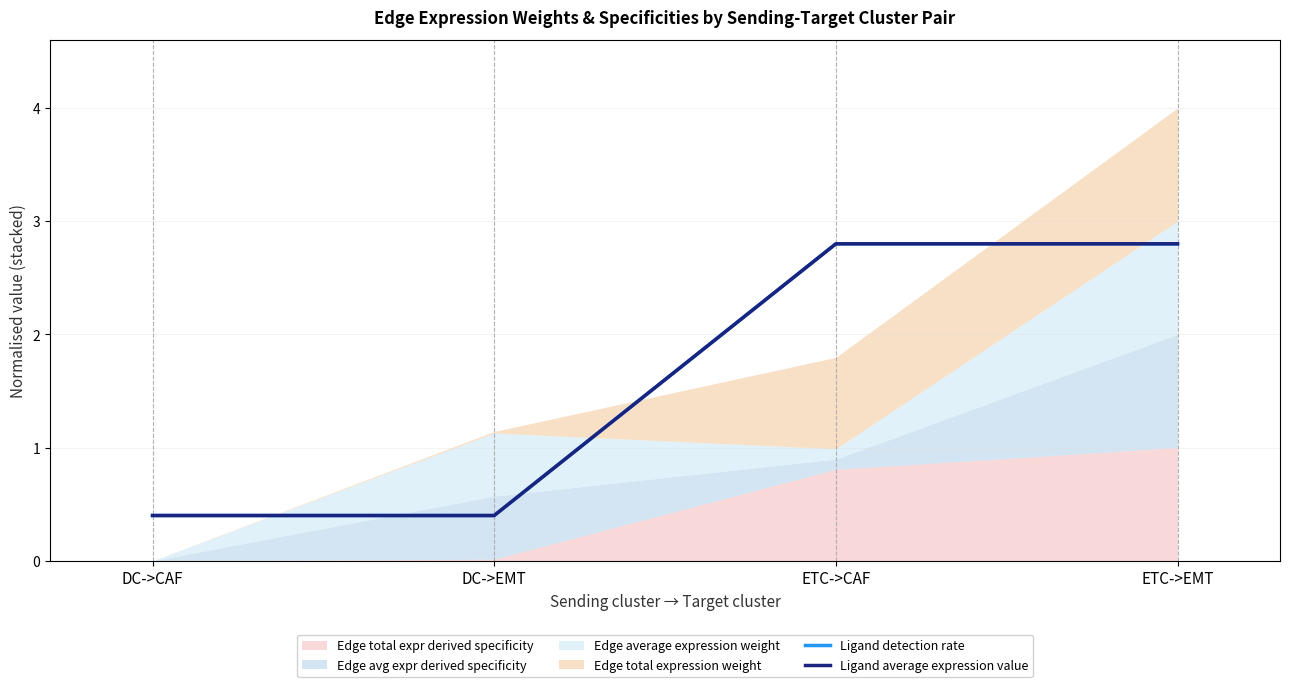

Between ETC->CAF and ETC->EMT, which is larger?

ETC->CAF